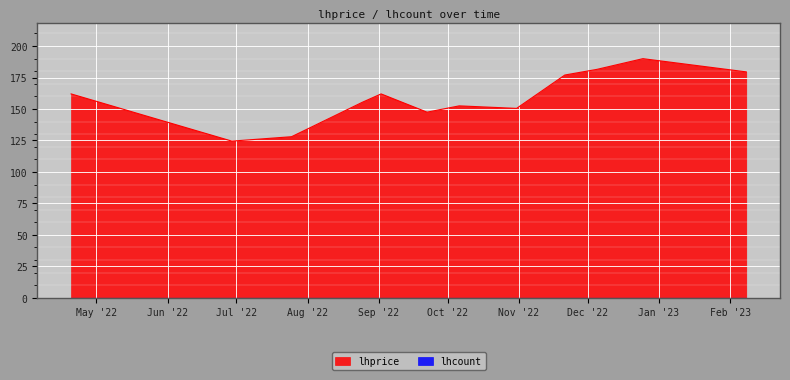

What is the minimum value shown in the chart?

0.0